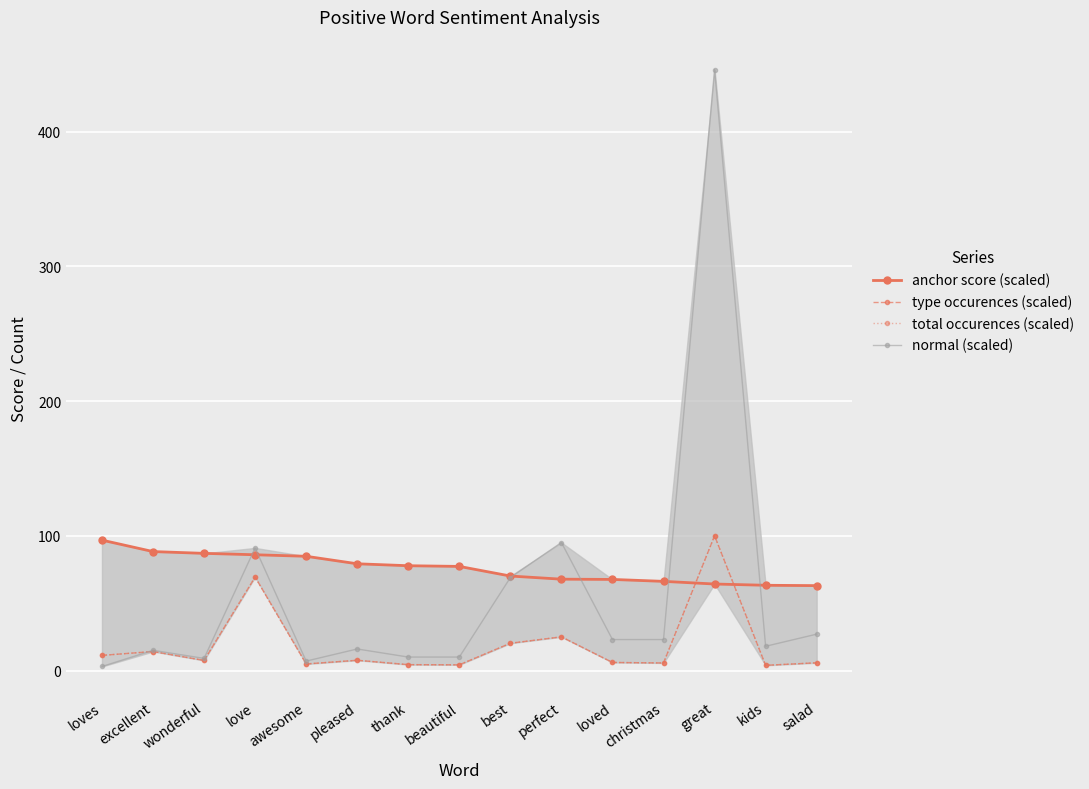

What is the difference between the maximum and second lowest values in the total occurences (scaled) series?

95.8